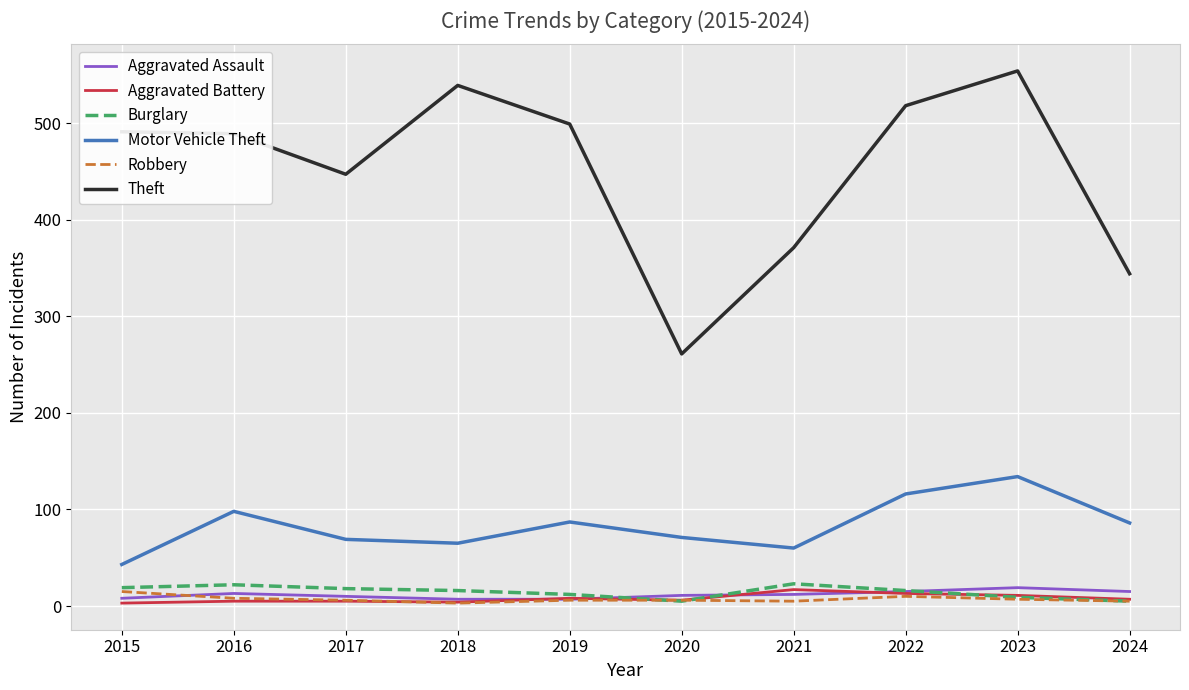

True or false: Motor Vehicle Theft and Aggravated Battery intersect in this chart.

False